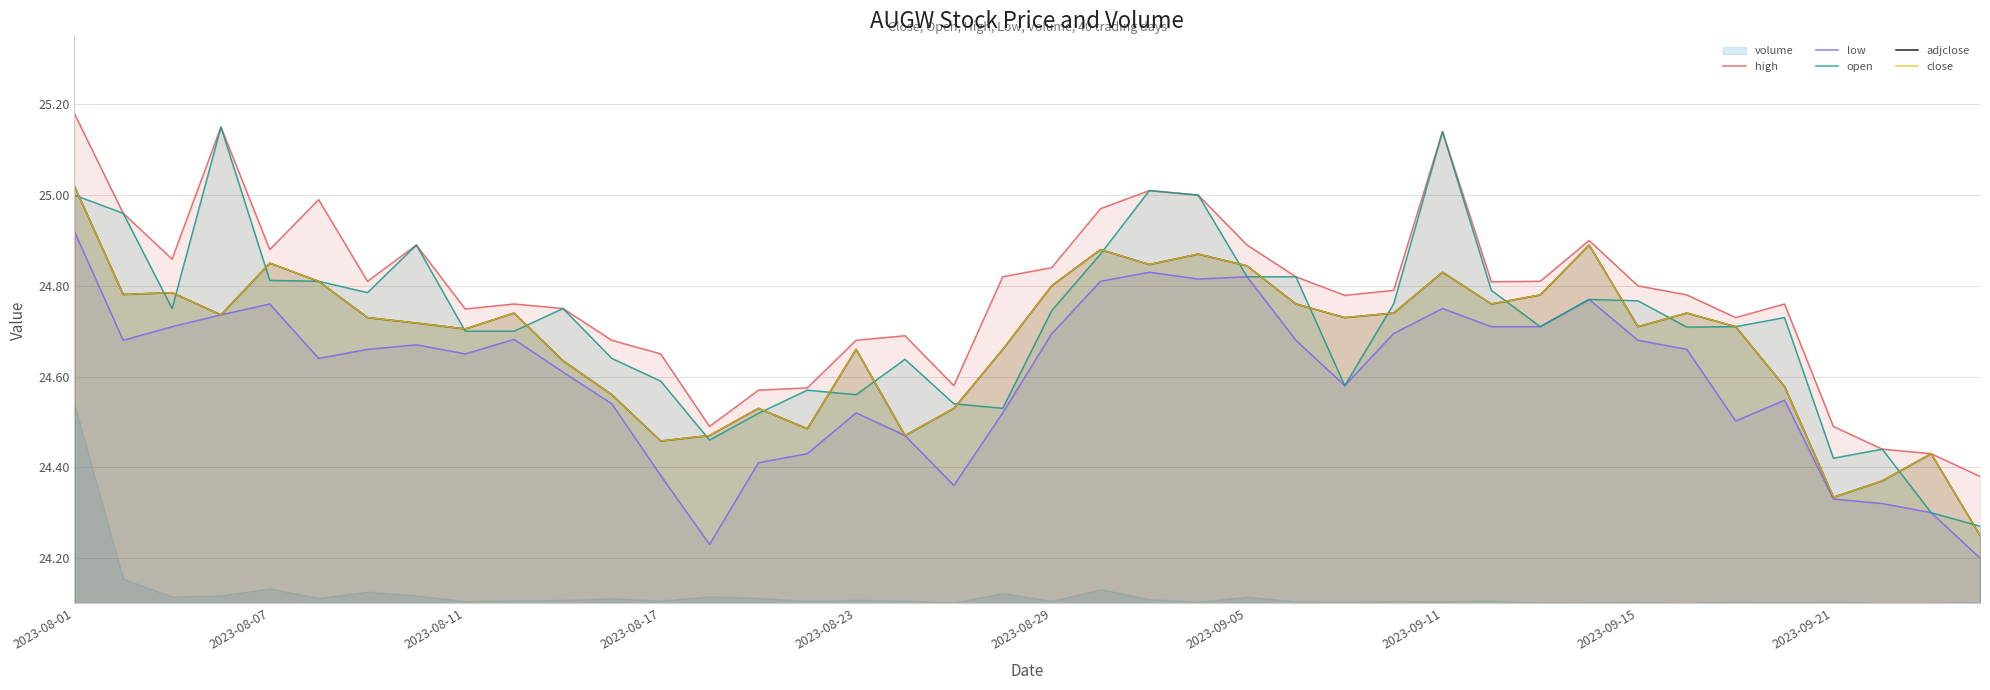

Which series has the largest range (max minus min)?

open